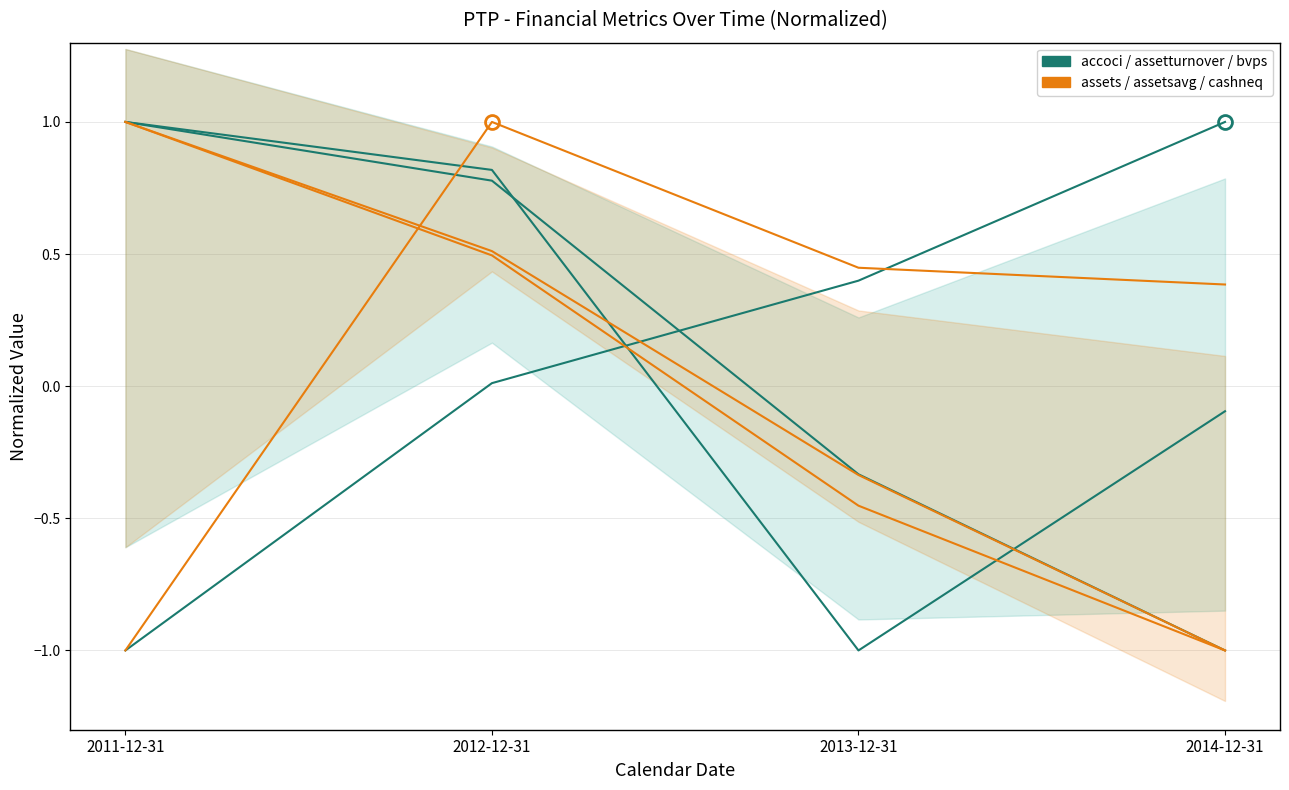

True or false: assets and assetturnover intersect in this chart.

False